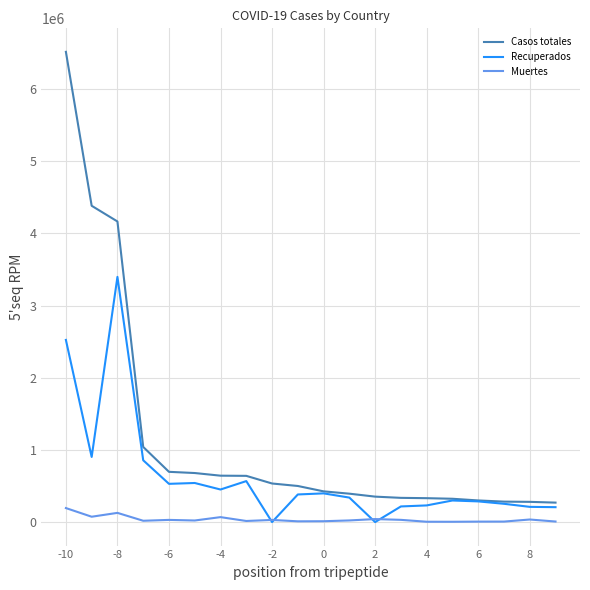

Rank the series by their average value, from lowest to highest.

Muertes, Recuperados, Casos totales